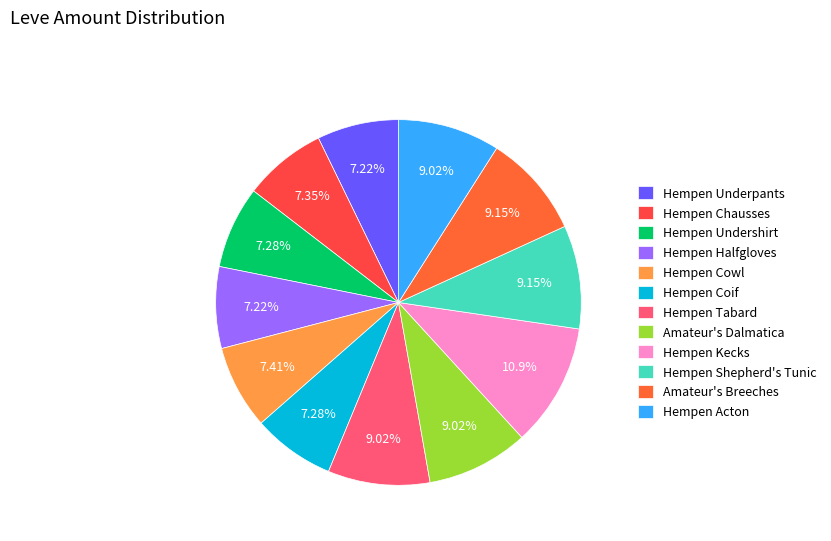

To the nearest percent, what portion does Hempen Halfgloves represent?

7%